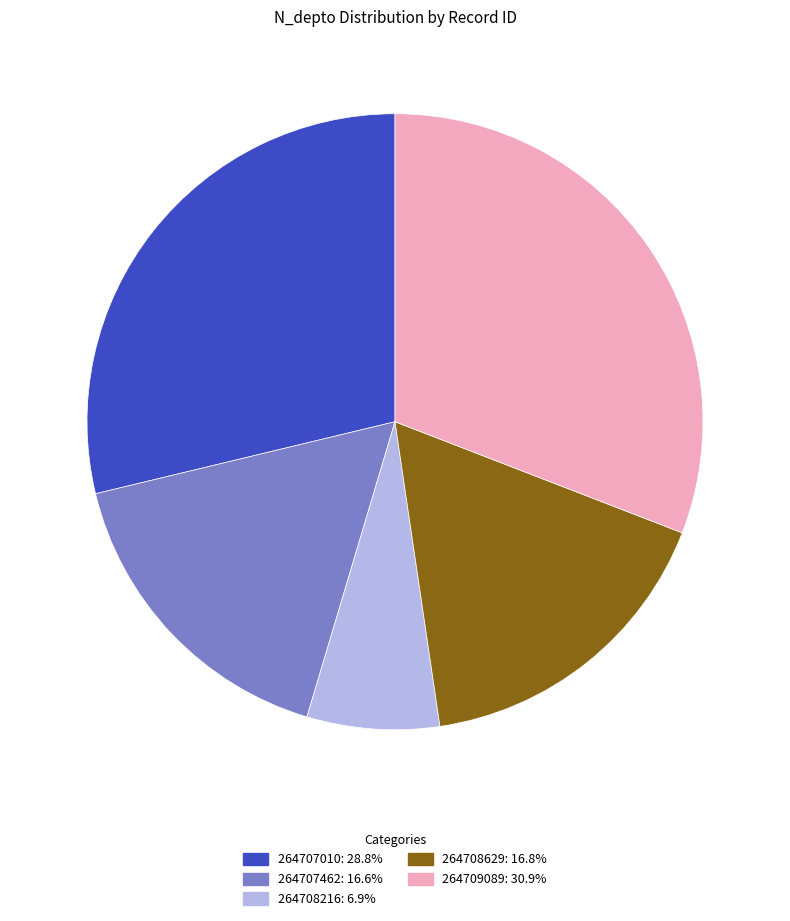

What is the smallest slice in the pie chart?

264708216